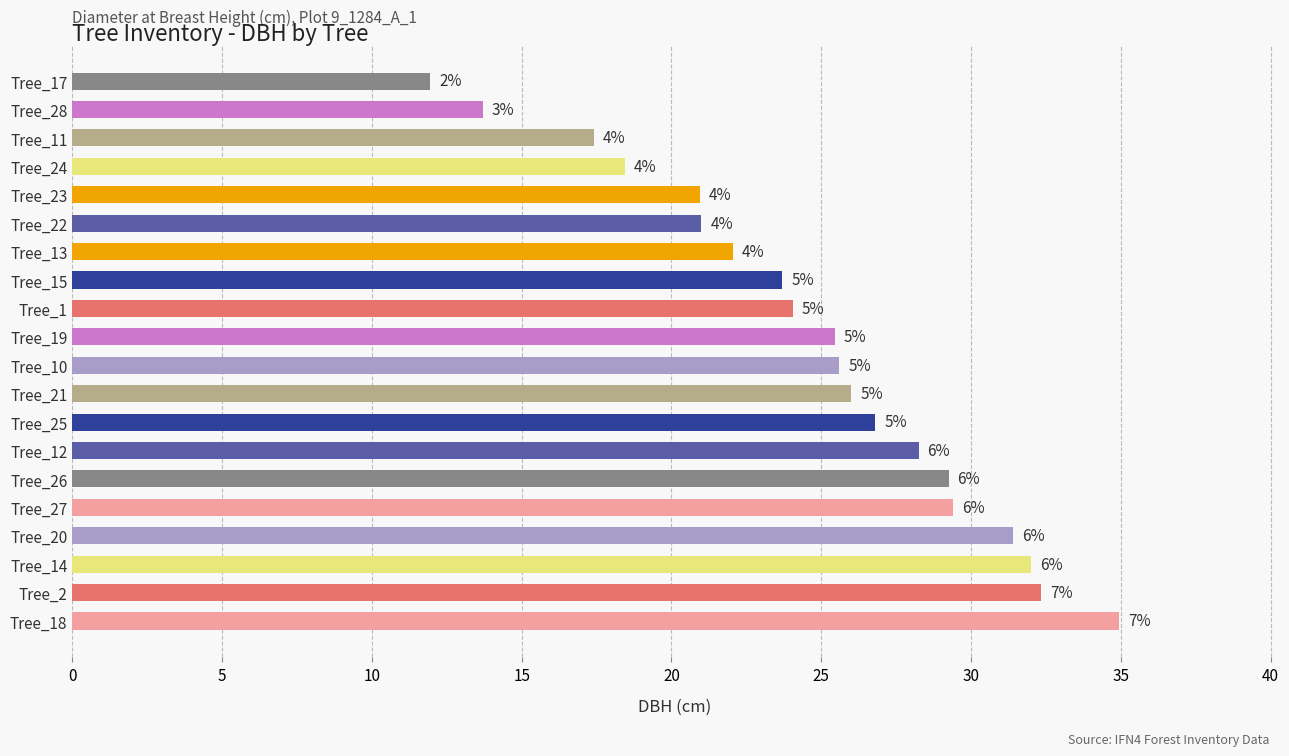

Does the chart contain any negative values?

No